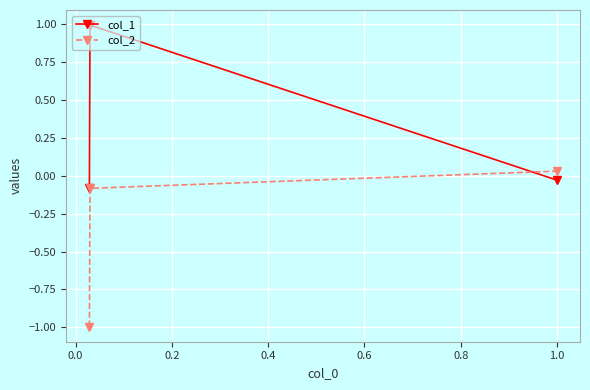

How many positive values does the col_1 series have?

1